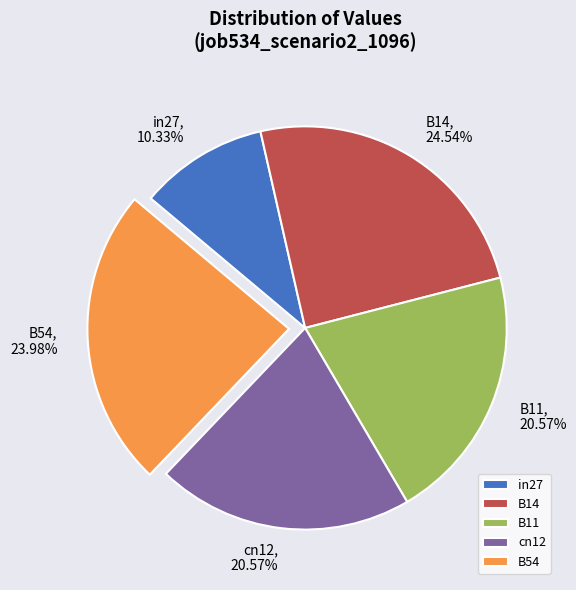

Which slice is the largest?

B14